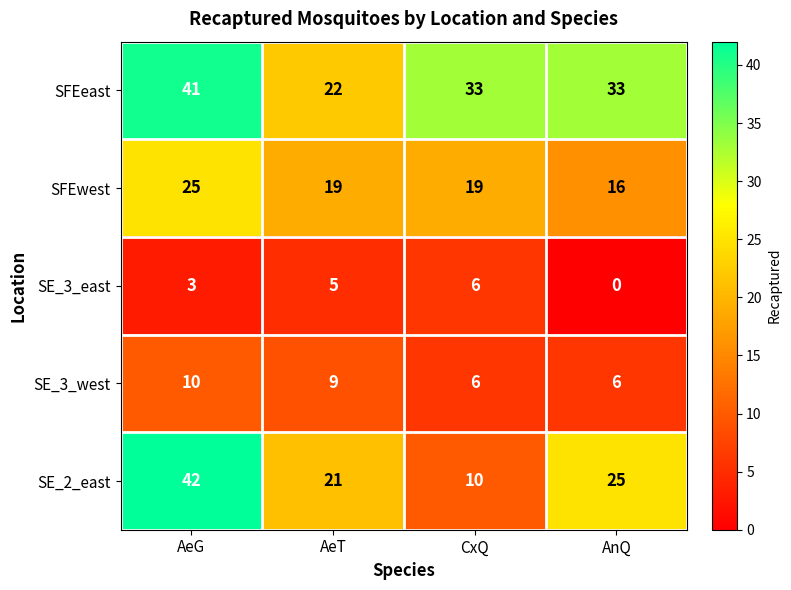

Is it true that SFEwest equals 13 at CxQ?

False